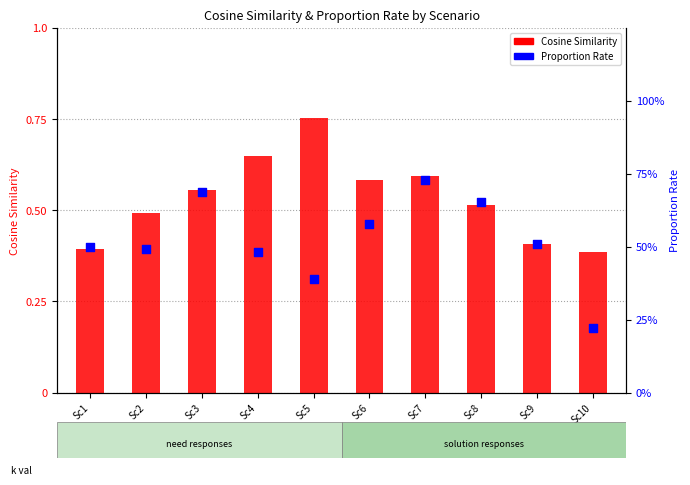

At which category is the sum across all series the highest?

Sc7